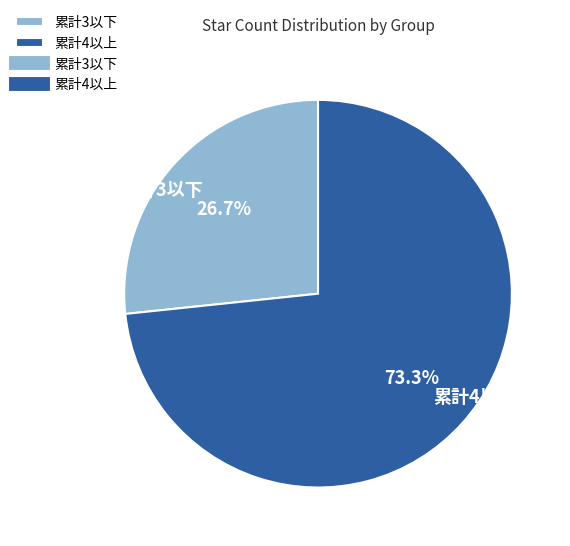

Is the sum of 累計4以上 and 累計3以下 greater than half?

Yes